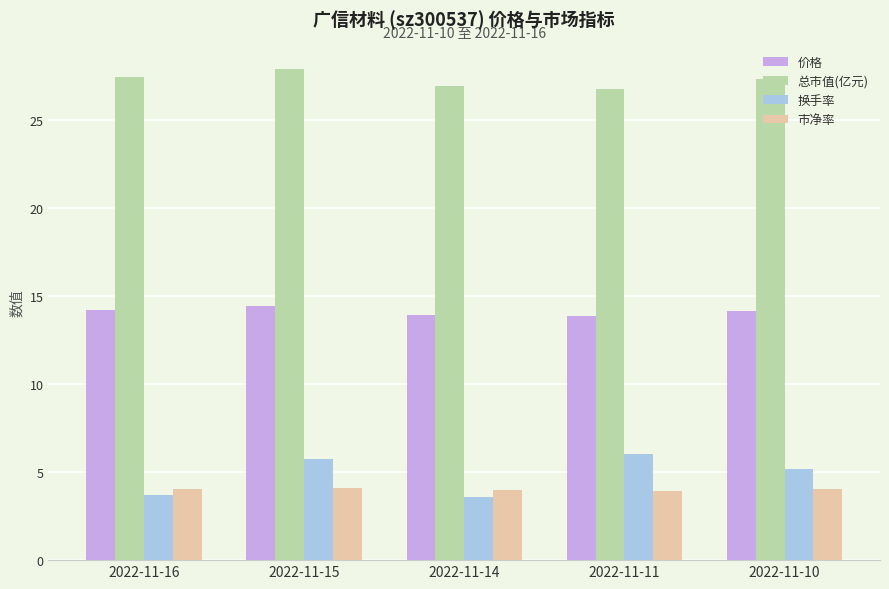

List the series in order of their peak value, highest first.

总市值(亿元), 价格, 换手率, 市净率